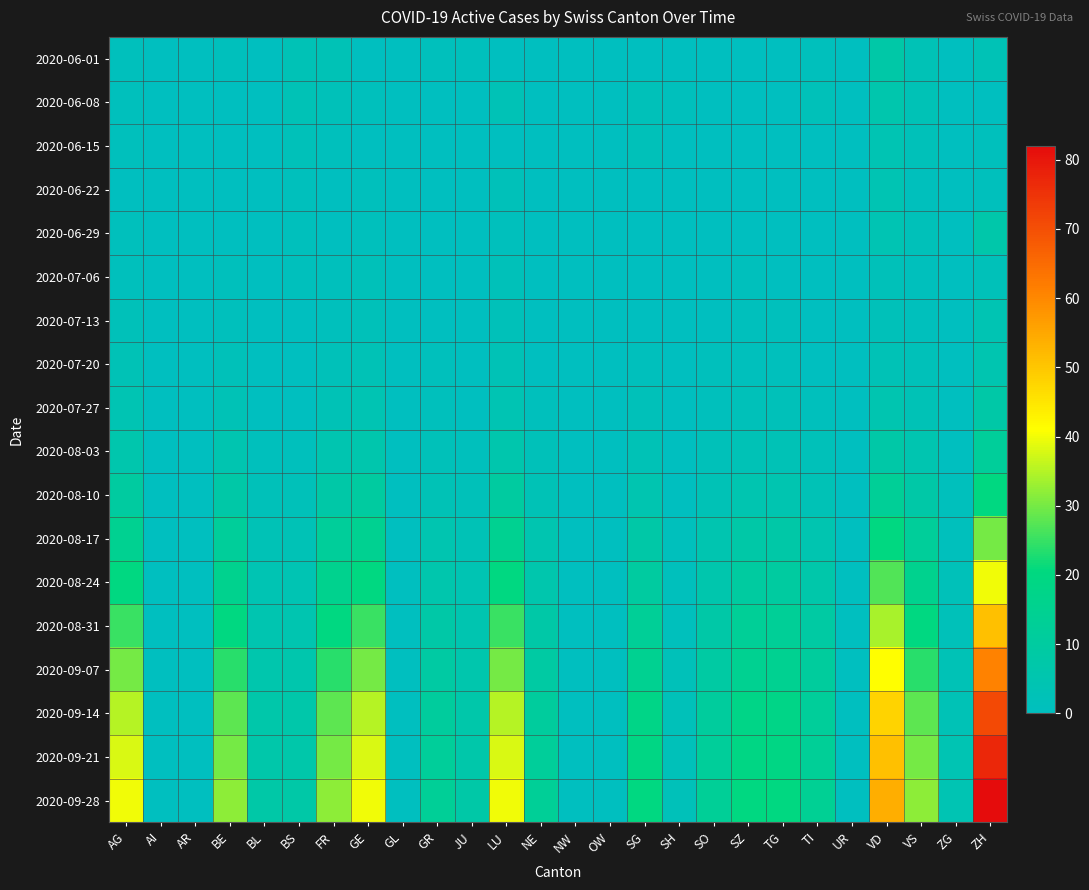

Which series changed the most between BS and GE?

2020-09-28